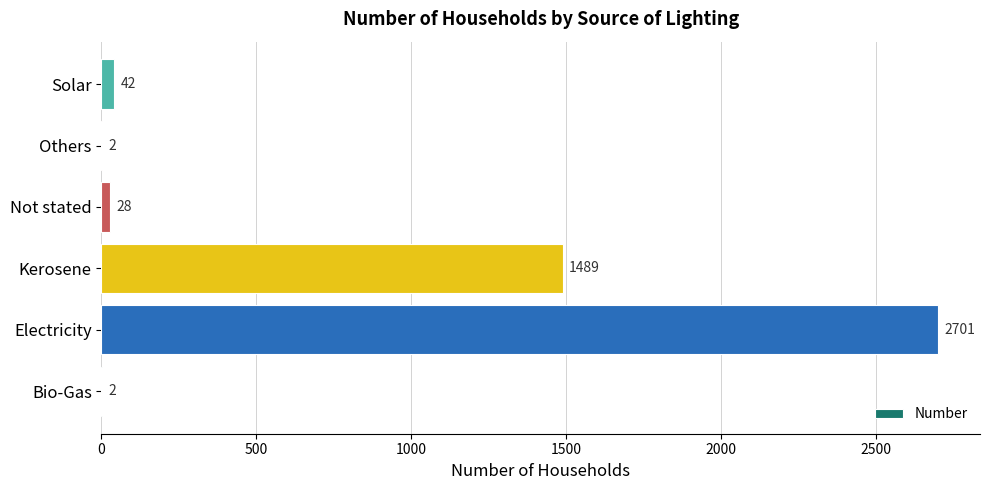

What is the sum of all values?

4264